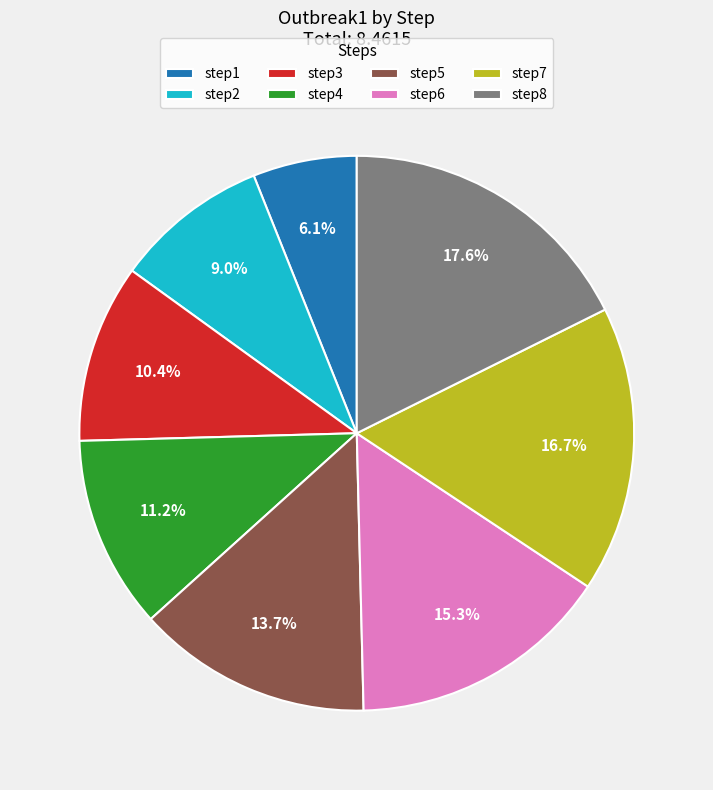

What is the smallest slice in the pie chart?

step1